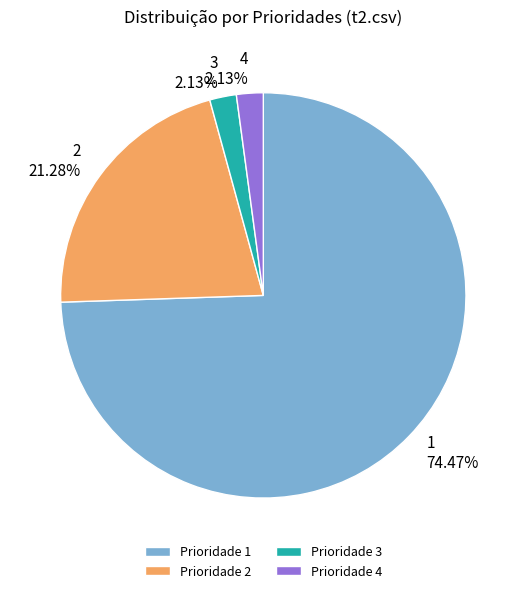

Is there a majority slice in this chart?

Yes